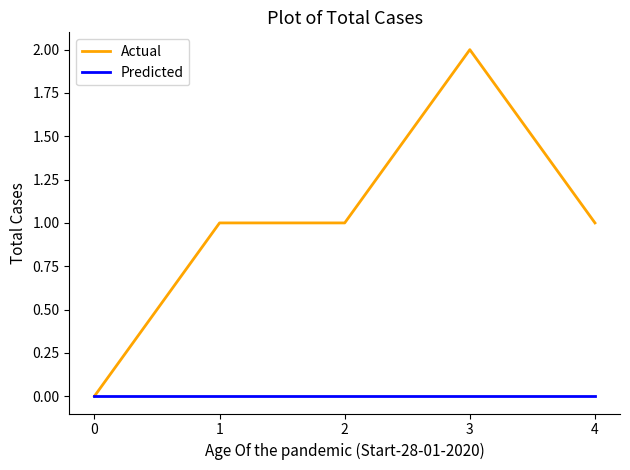

True or false: Predicted has a value of 0 at 4.

True